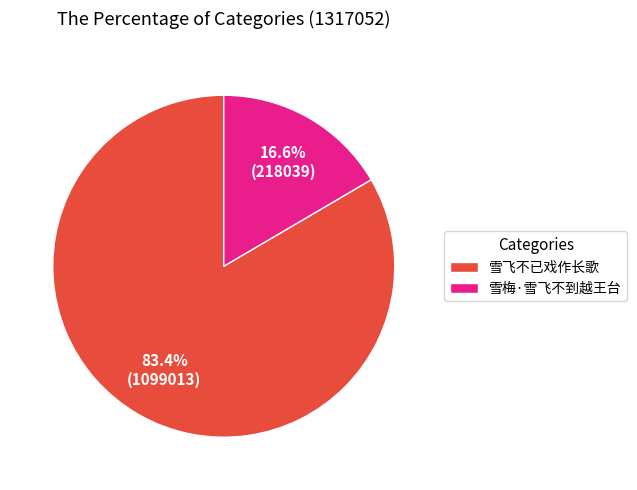

To the nearest percent, what is the difference between the largest and smallest slice percentages?

67%